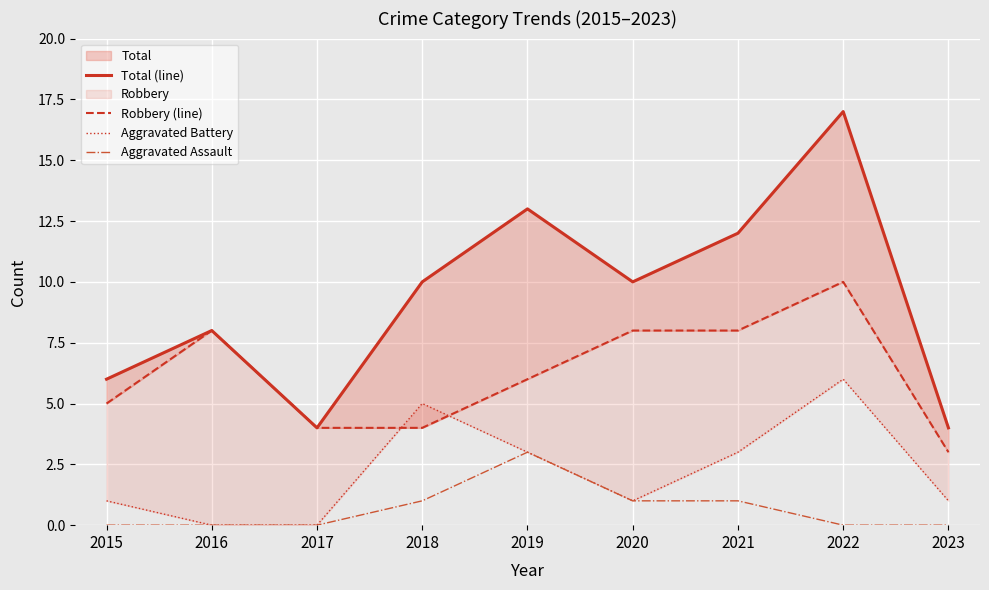

What is the difference between the maximum and minimum values in the Robbery (line) series?

7